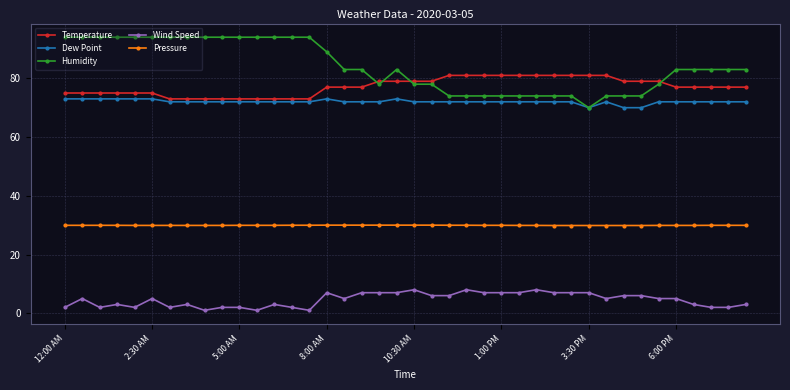

What is the difference between the maximum and second lowest values in the Temperature series?

8.0